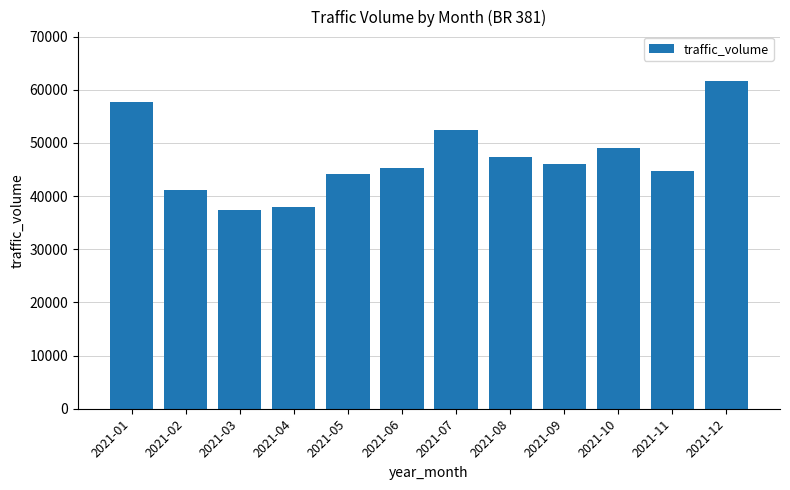

What is the minimum value shown in the chart?

37331